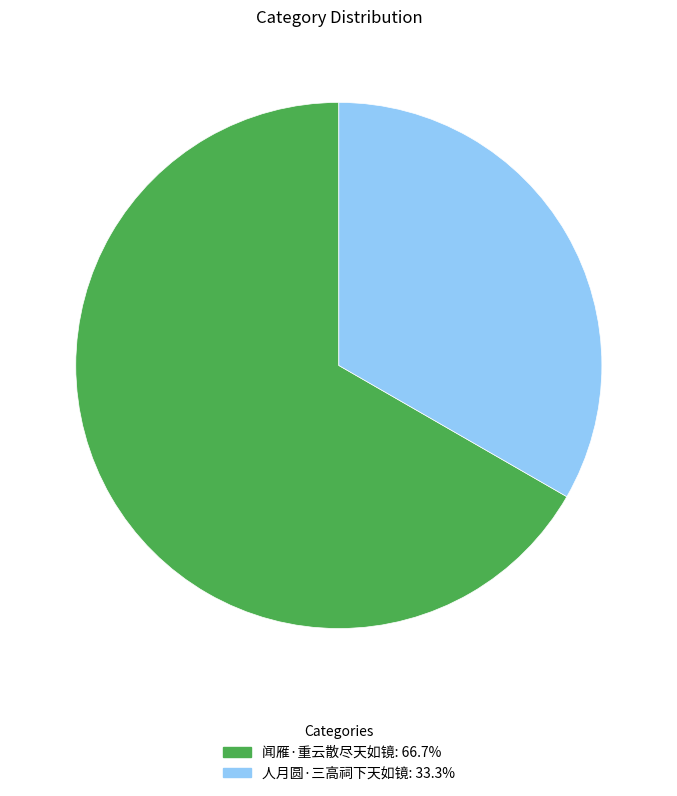

Which slice is the largest?

闻雁·重云散尽天如镜